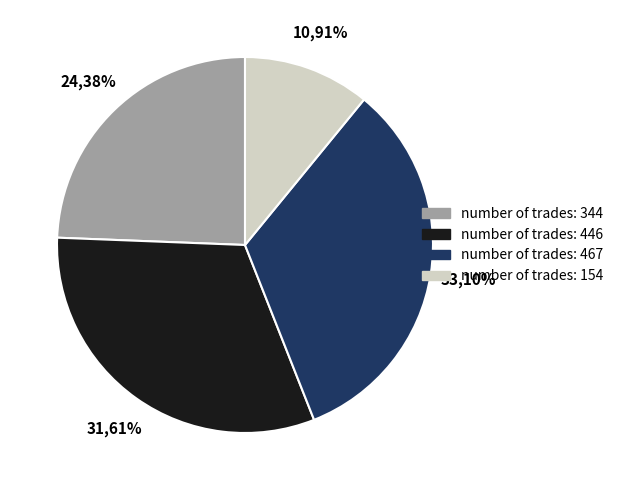

Is it true that 154 is 11% of the pie?

True